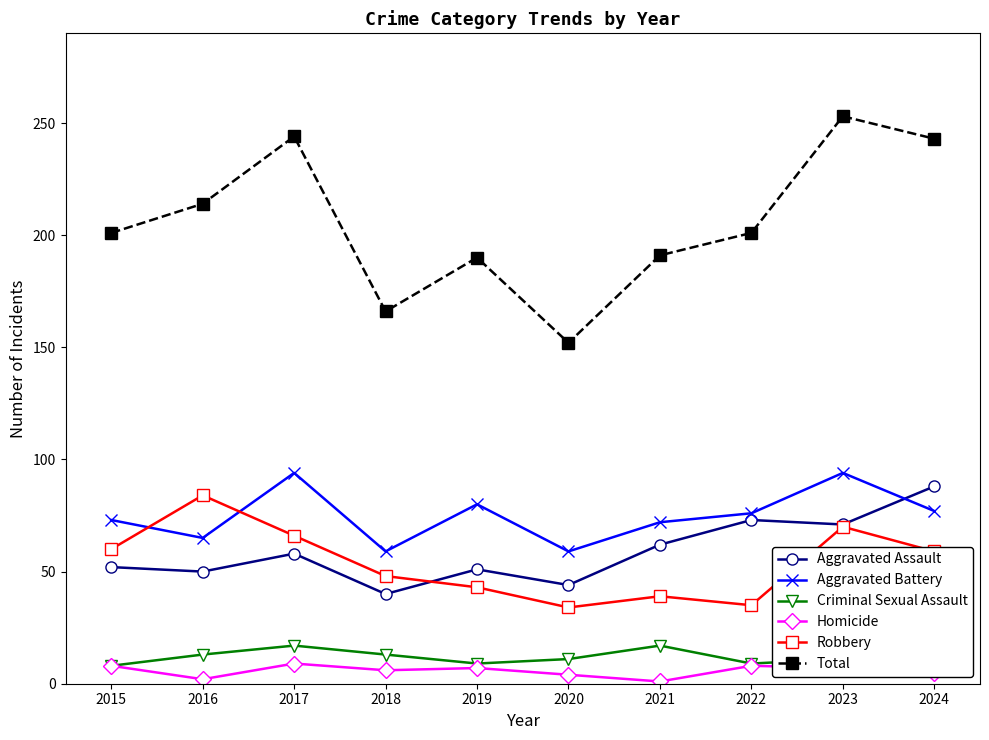

At 2018, list the series in order from smallest to largest.

Homicide, Criminal Sexual Assault, Aggravated Assault, Robbery, Aggravated Battery, Total